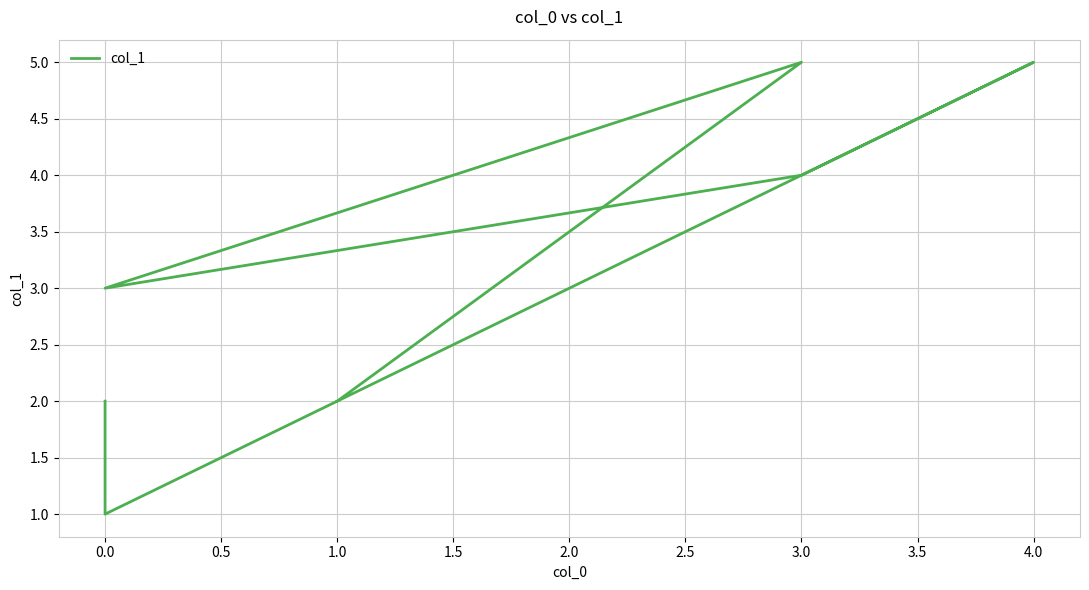

Reading left to right, list all the values displayed in this chart.

2	5	3	4	5	1	2